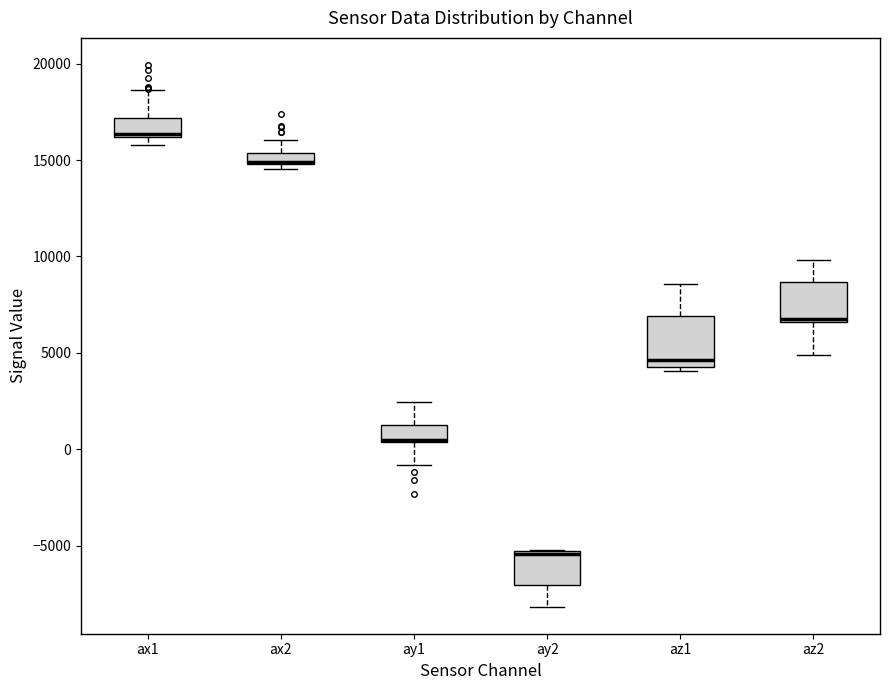

Where does the upper whisker of the box for ay1 end on the y-axis? The values are not printed on the chart, so give them approximately, as read against the axis.

2500